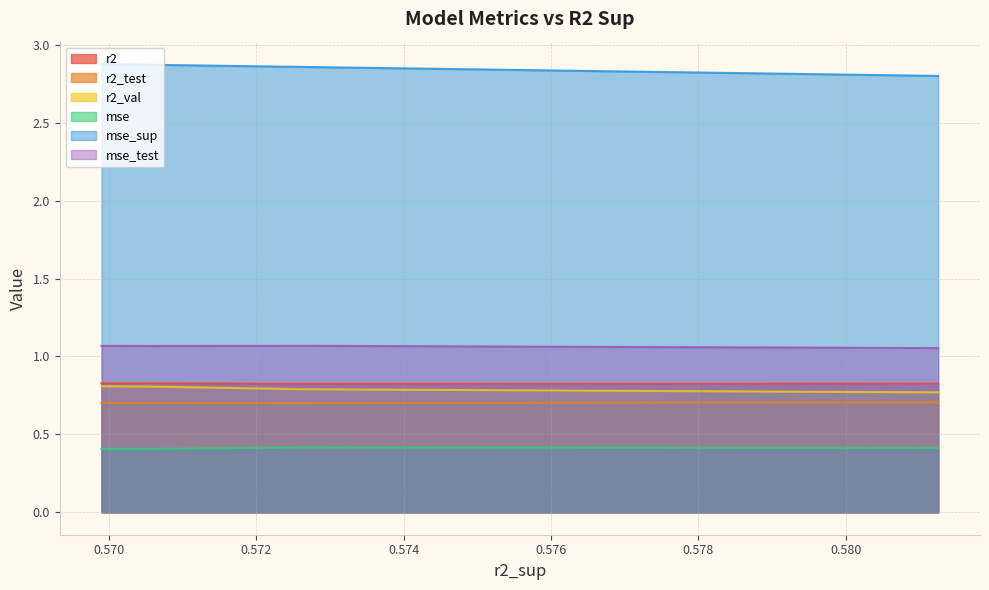

True or false: mse_sup and r2_test intersect in this chart.

False